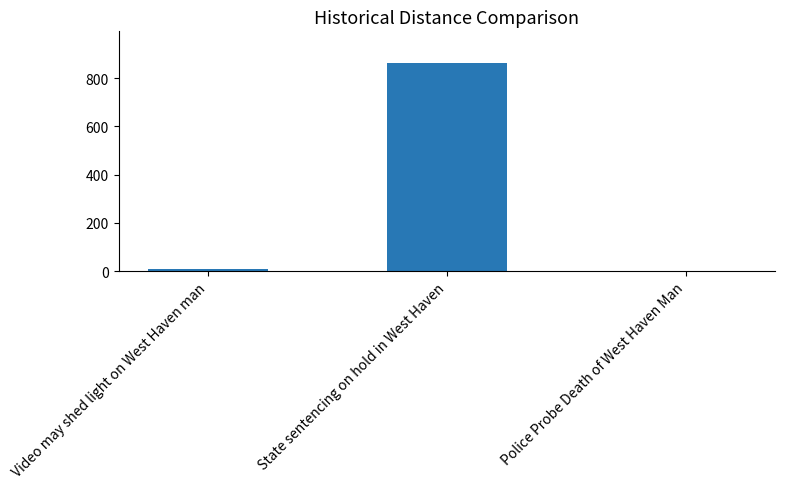

Count the number of data series in this chart.

1